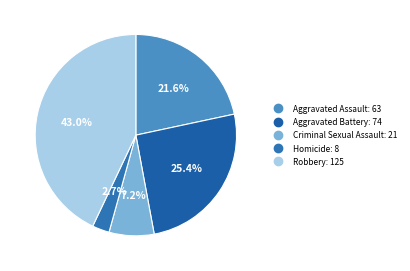

To the nearest percent, what portion does Criminal Sexual Assault represent?

7%